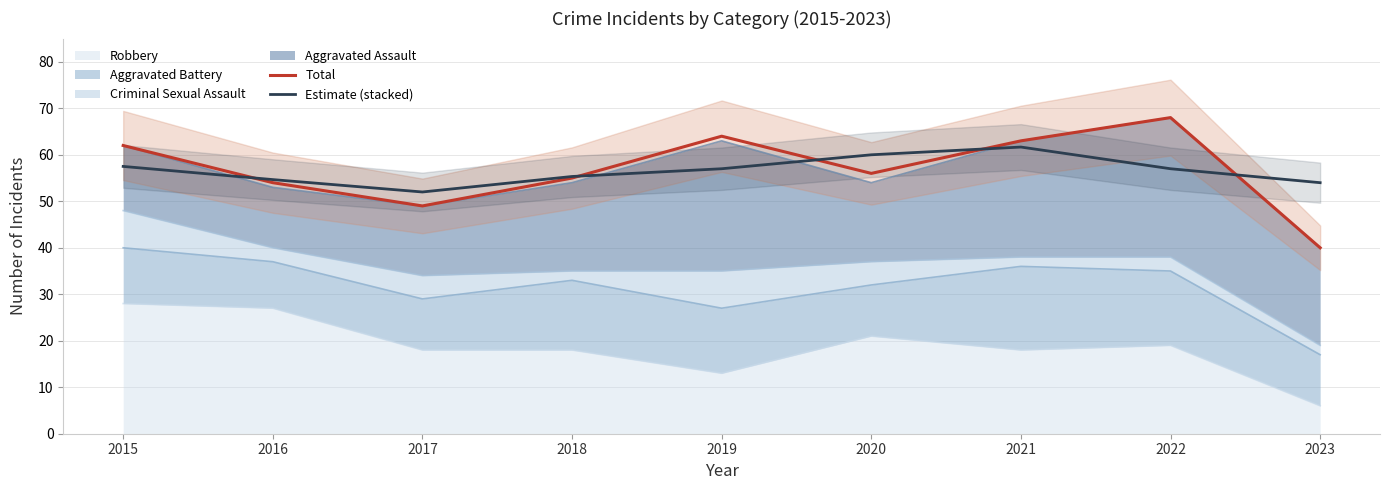

List the series in order of their overall mean, lowest first.

Estimate (stacked), Total